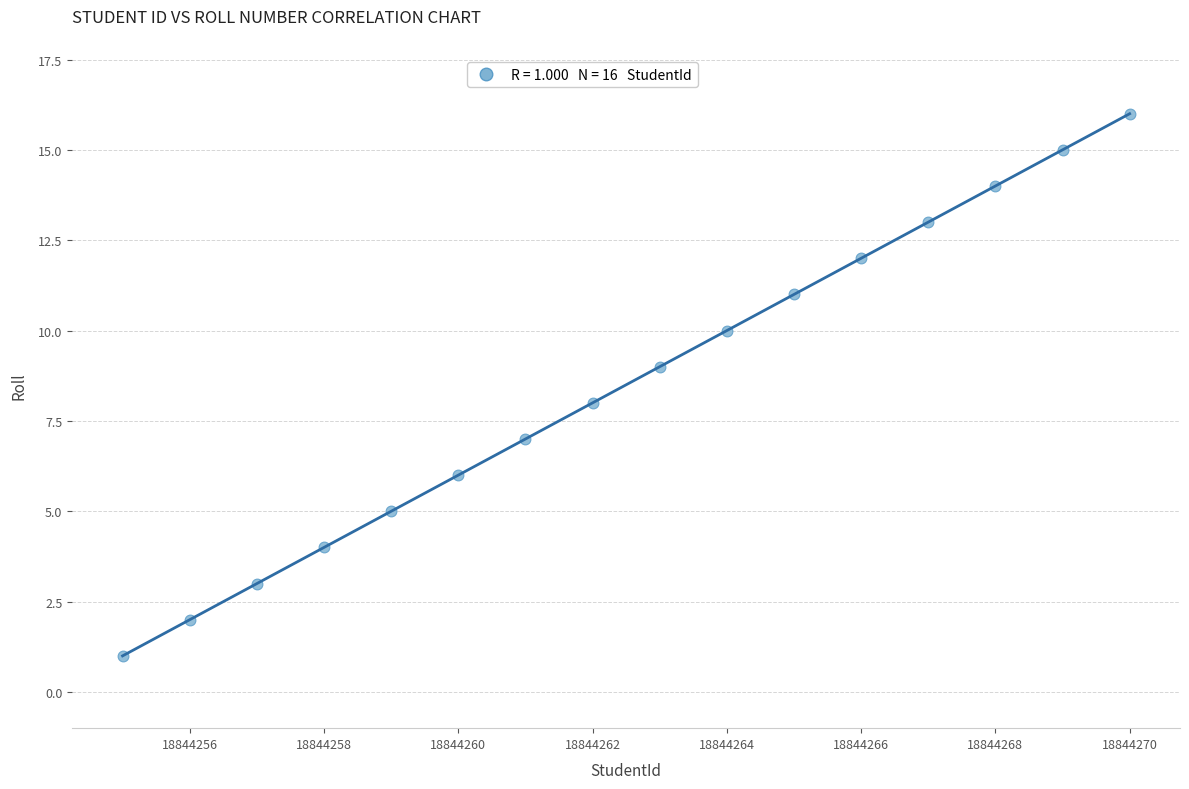

What is the range of Y values (max minus min)?

15